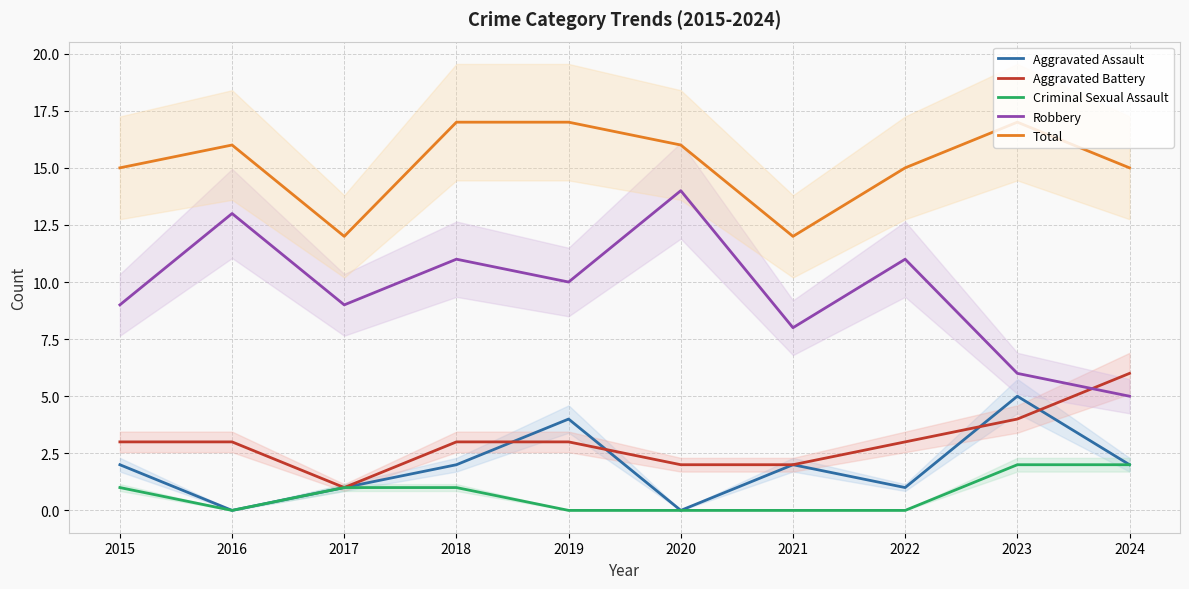

True or false: Aggravated Assault and Criminal Sexual Assault intersect in this chart.

False